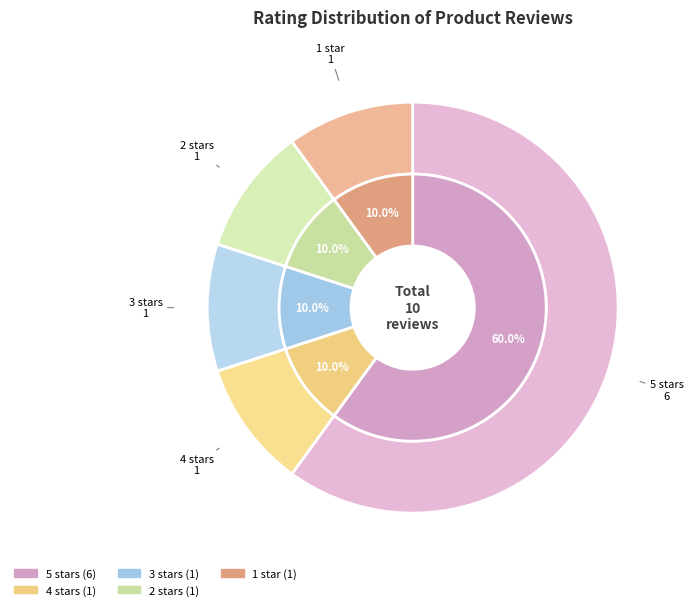

What is the largest slice in the pie chart?

5